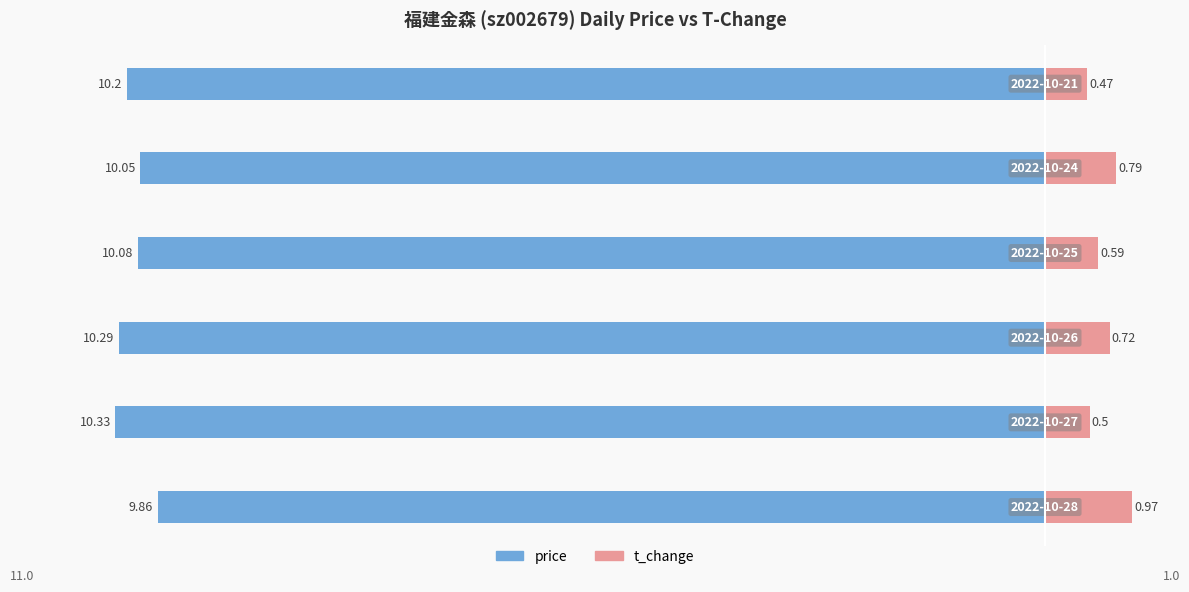

Reading left to right, list all the values displayed in this chart.

price: -9.9	-10.3	-10.3	-10.1	-10.1	-10.2
t_change: 1.0	0.5	0.7	0.6	0.8	0.5